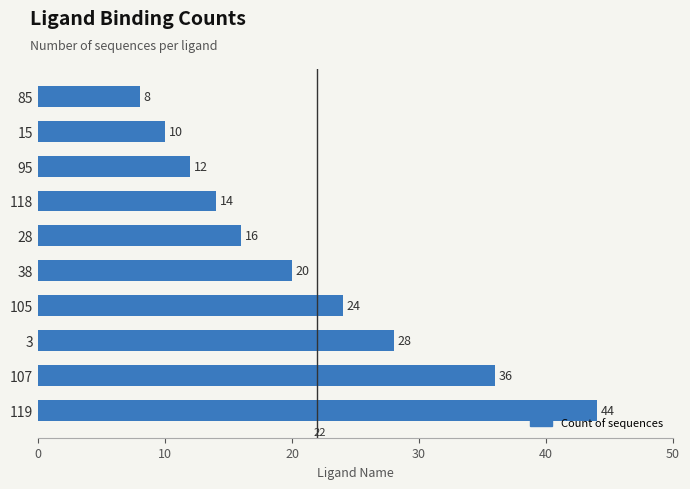

Between 95 and 85, which is larger?

95